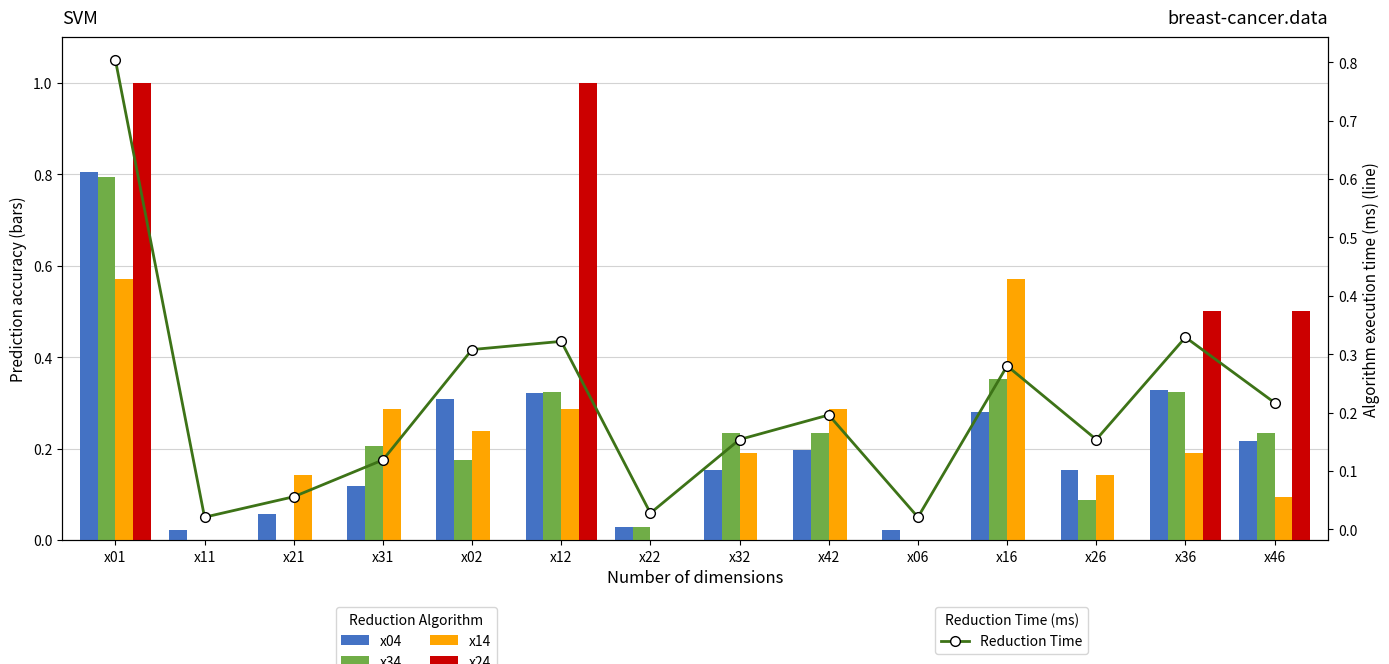

Is it true that x14 equals 0.6 at x01?

True